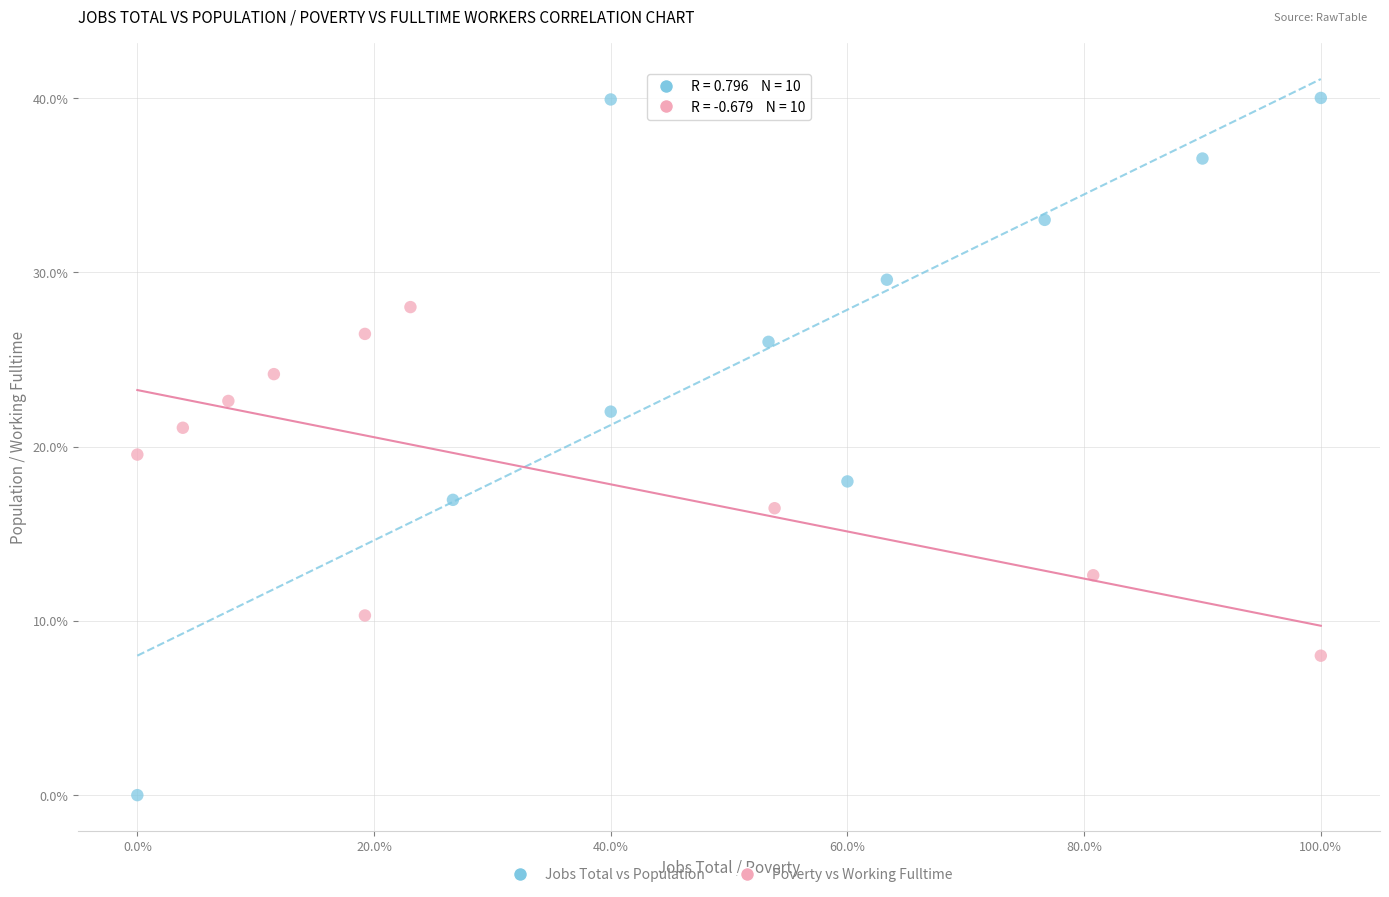

Which series reaches the minimum Y coordinate?

Jobs Total vs Population